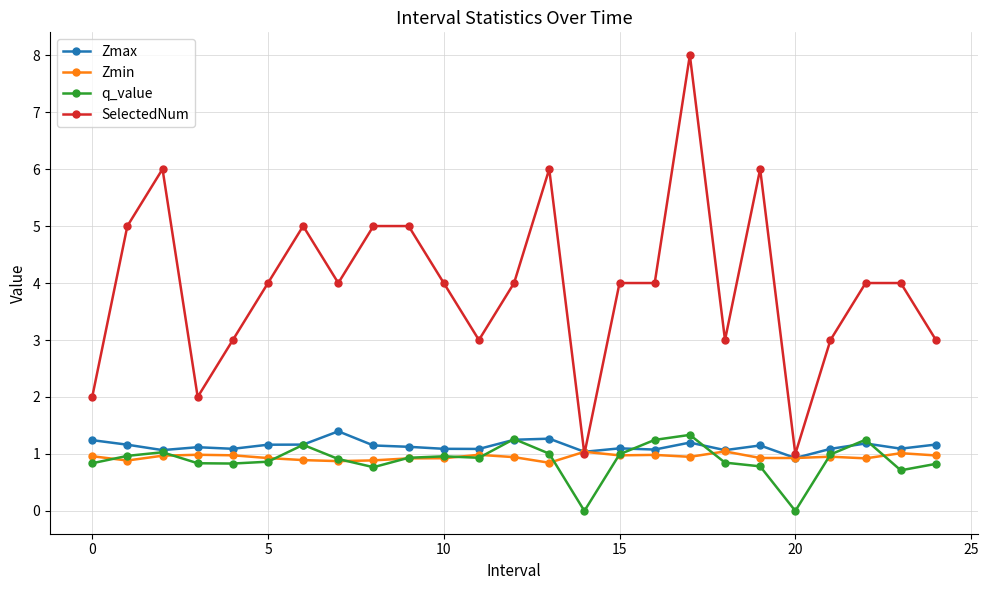

How many data points does each series have?

25